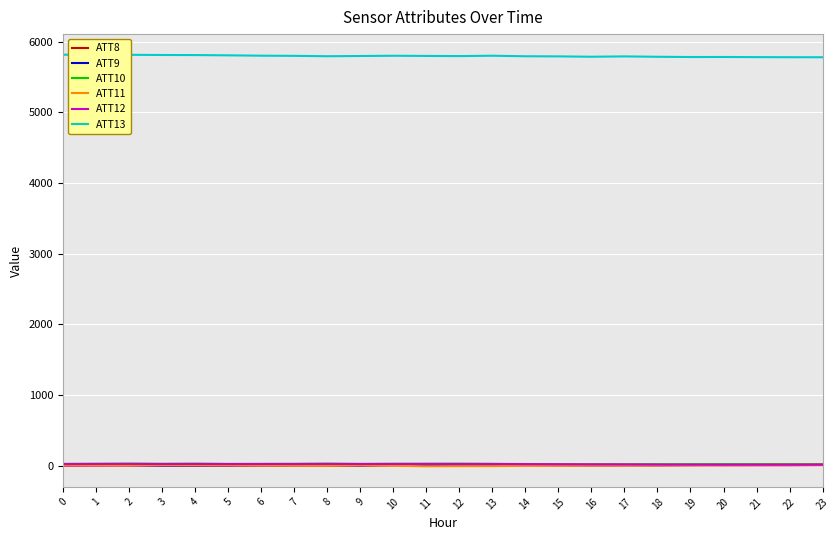

What is the maximum value shown in the chart?

5816.5